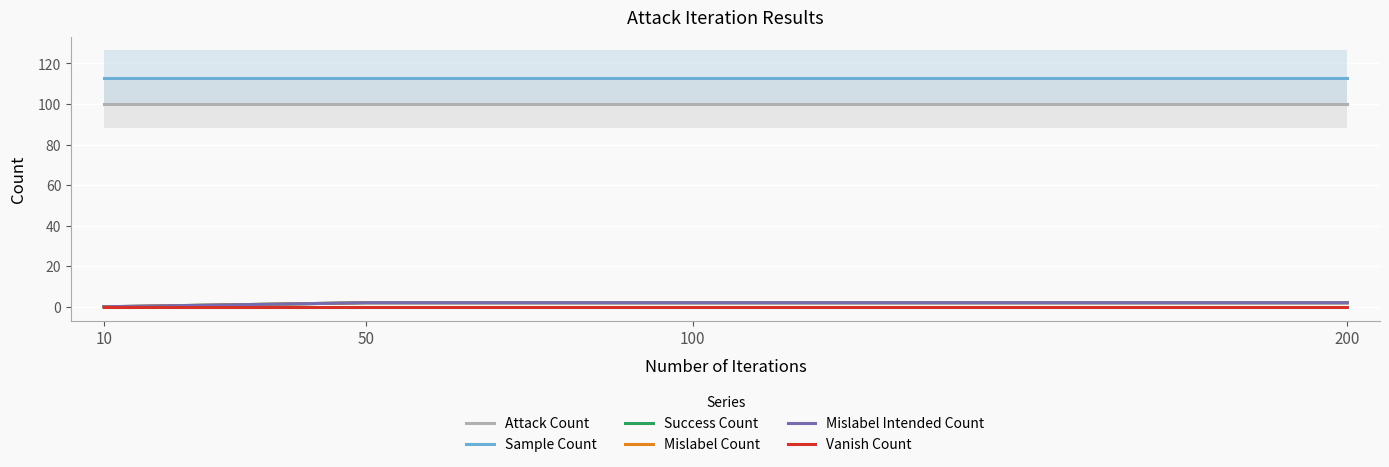

What is the maximum value for Mislabel Count?

2